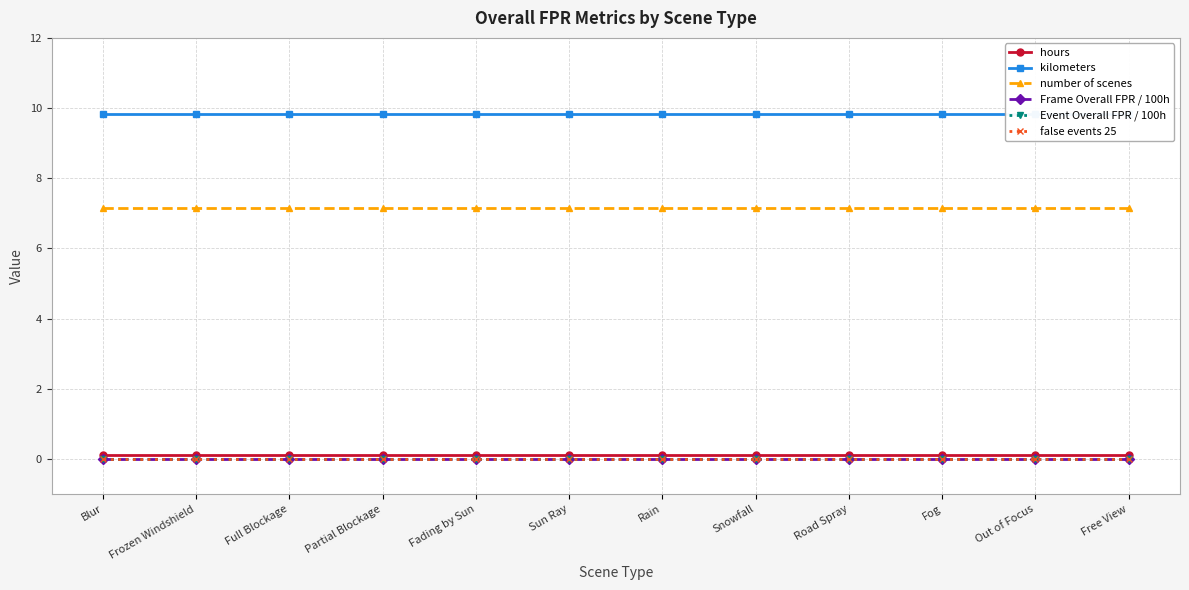

What are all the series names shown in the legend?

hours, kilometers, number of scenes, Frame Overall FPR / 100h, Event Overall FPR / 100h, false events 25